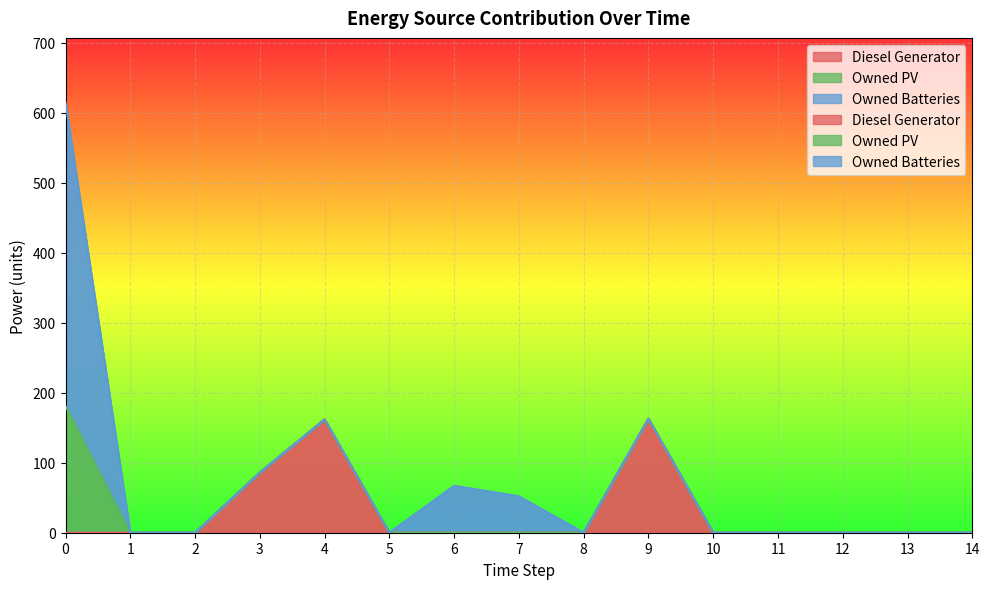

True or false: Owned Batteries and Diesel Generator intersect in this chart.

False